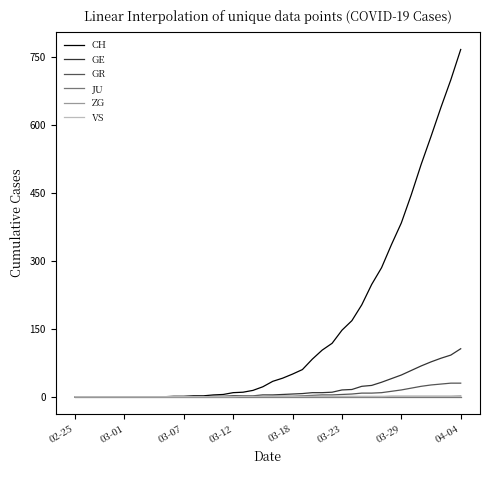

What are all the series names shown in the legend?

CH, GE, GR, JU, ZG, VS